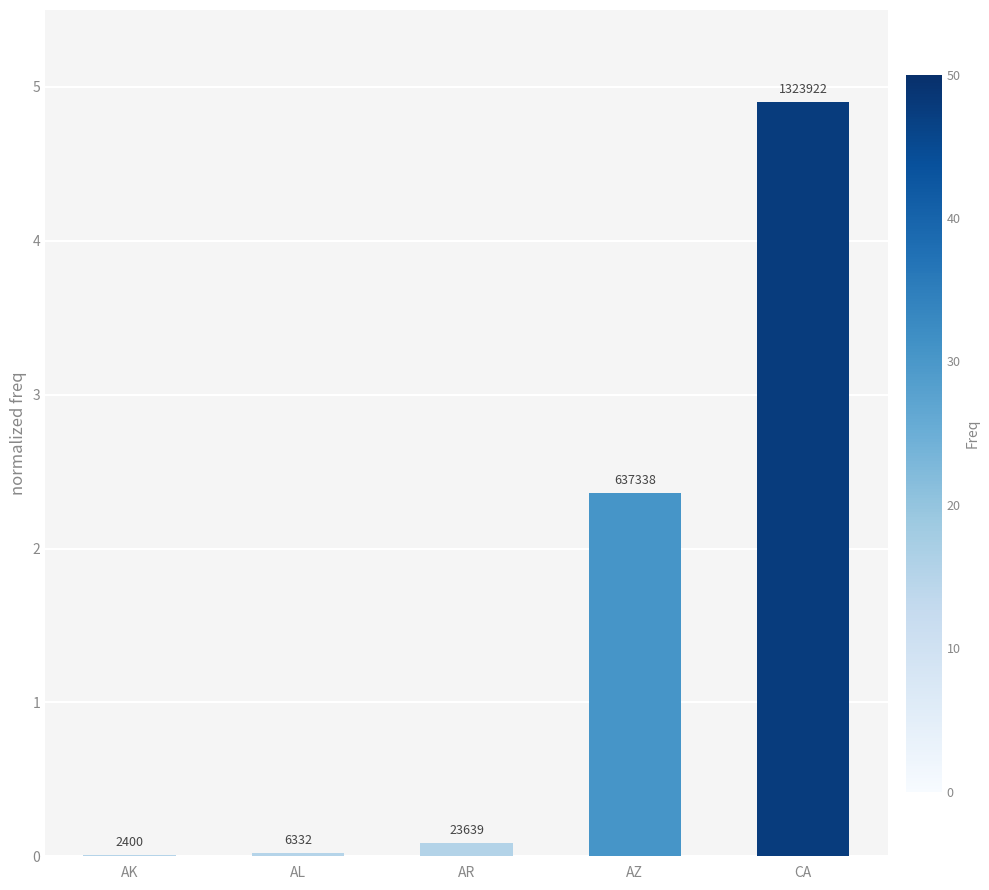

Are the bars horizontal?

No